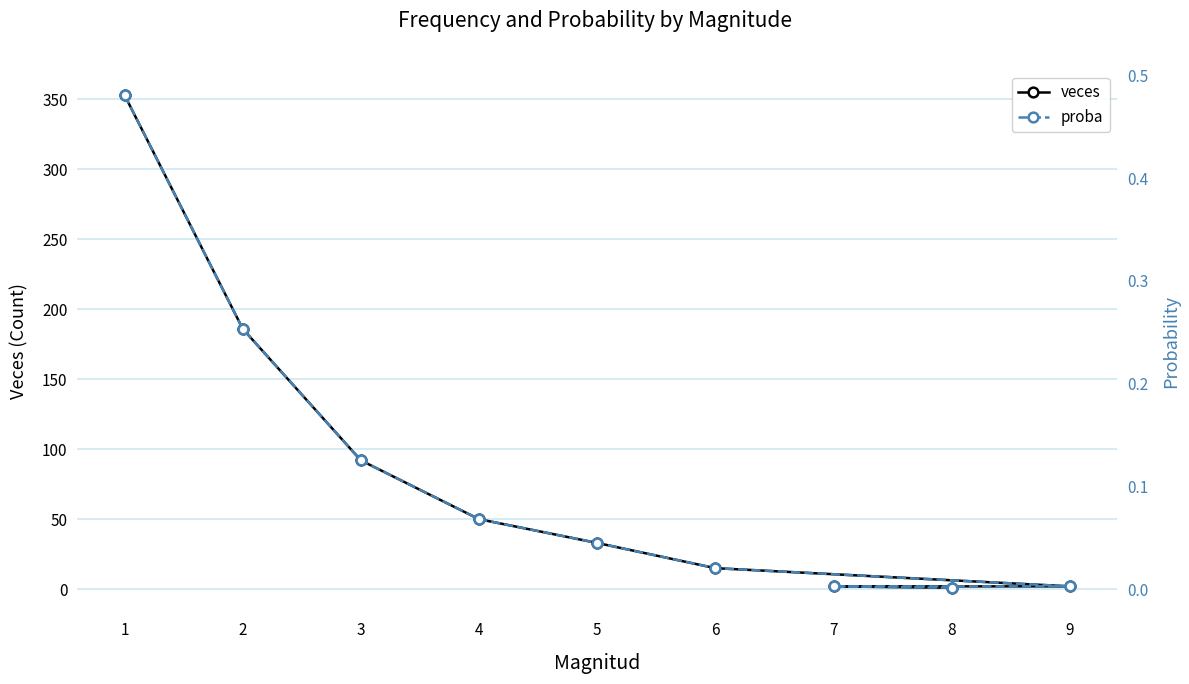

What is the highest value of the veces series?

353